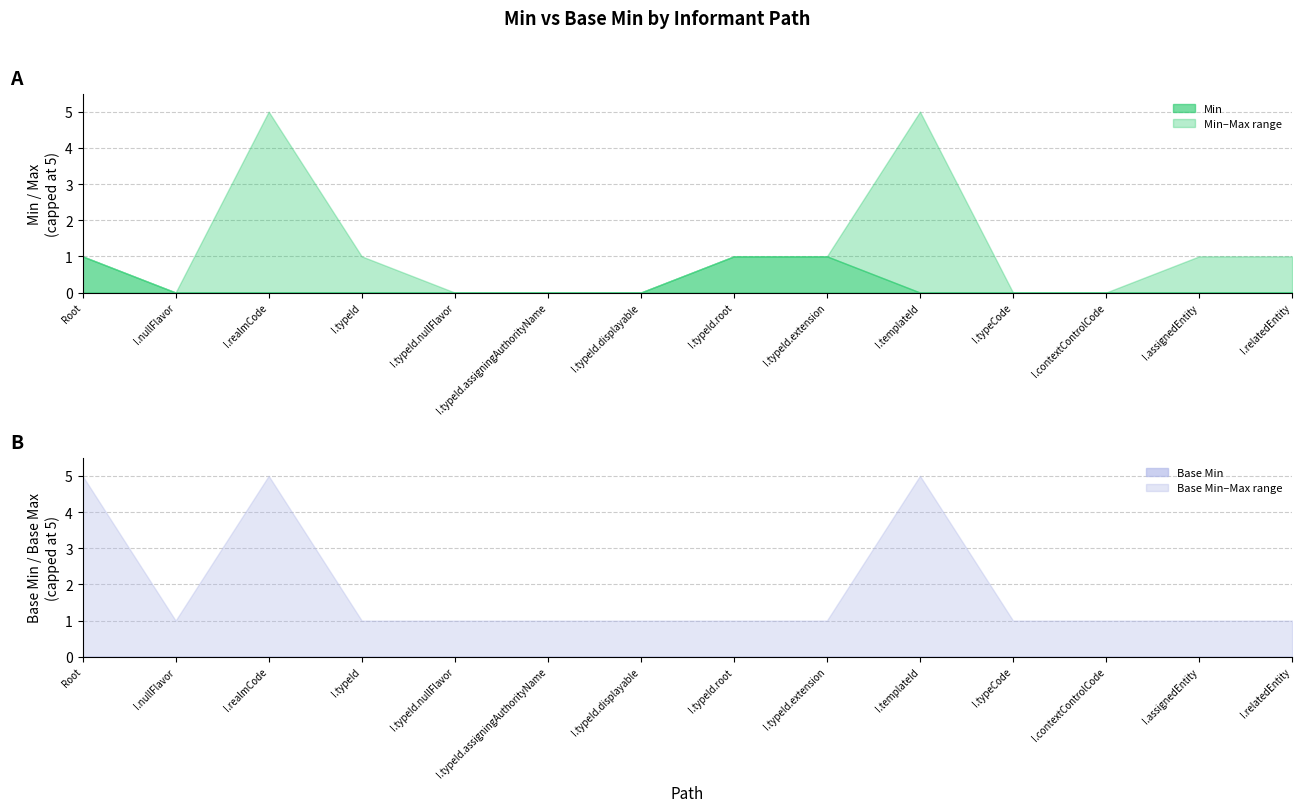

True or false: Base Min has more than 0 interior local peaks.

False